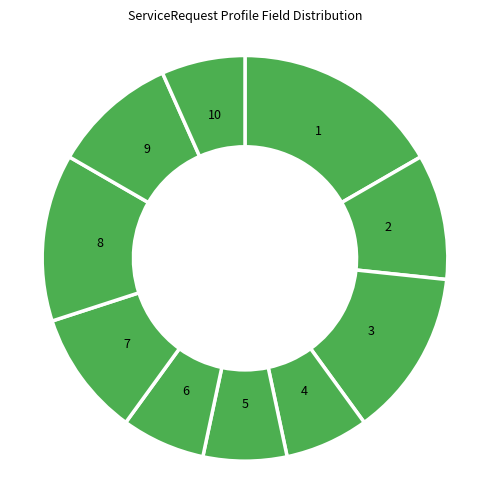

How many segments does this pie chart have?

10